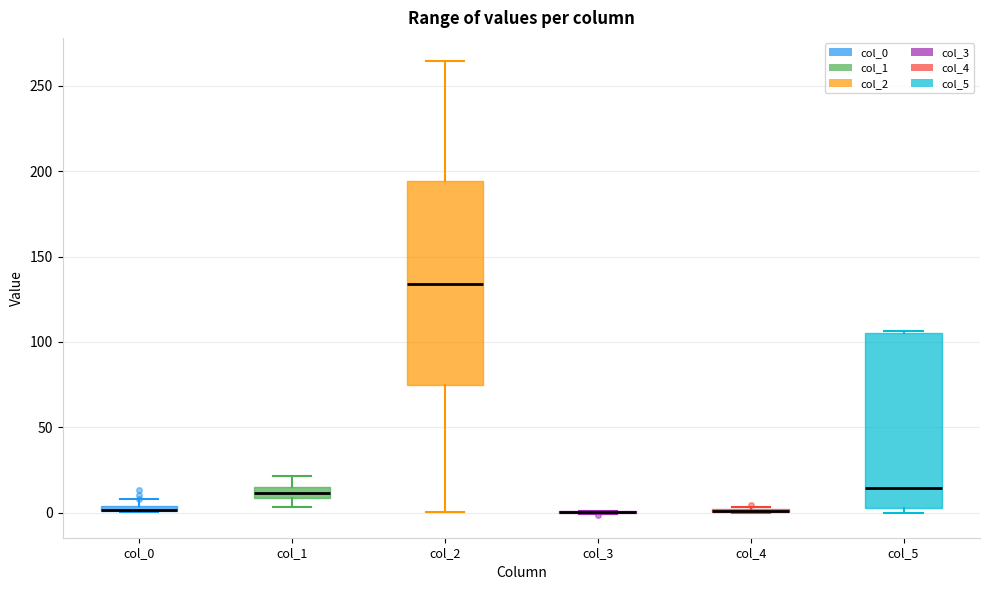

Which box is the tallest, from its lower edge to its upper edge?

col_2